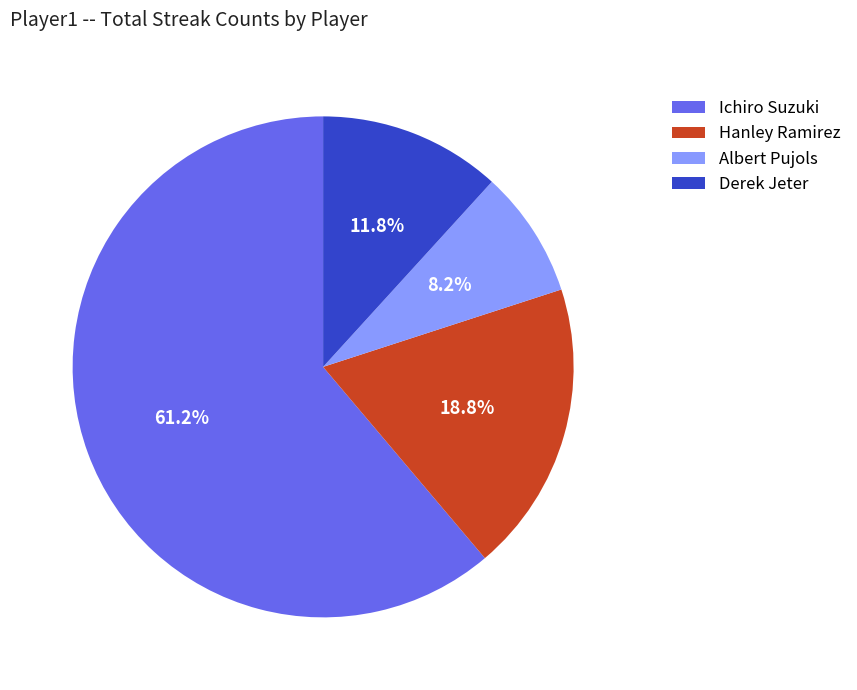

Which slice represents more than half of the pie?

Ichiro Suzuki